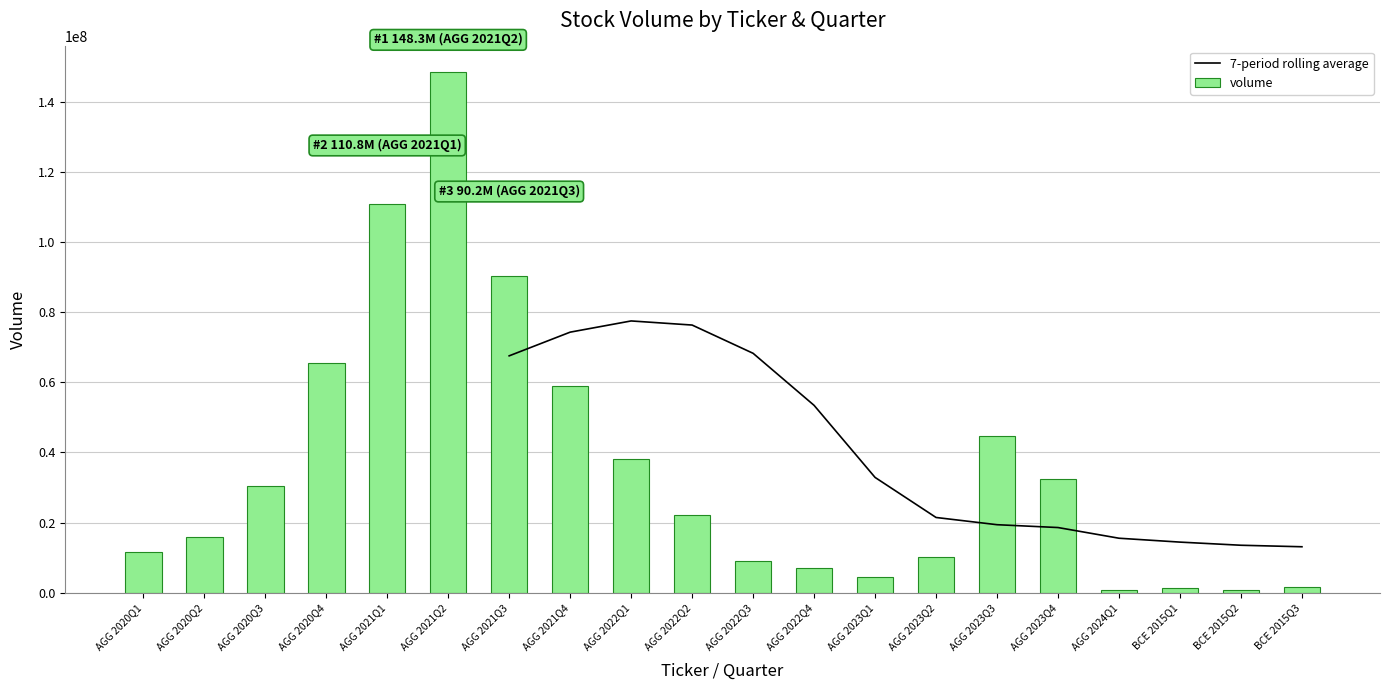

What is the sum of all volume values?

704020120